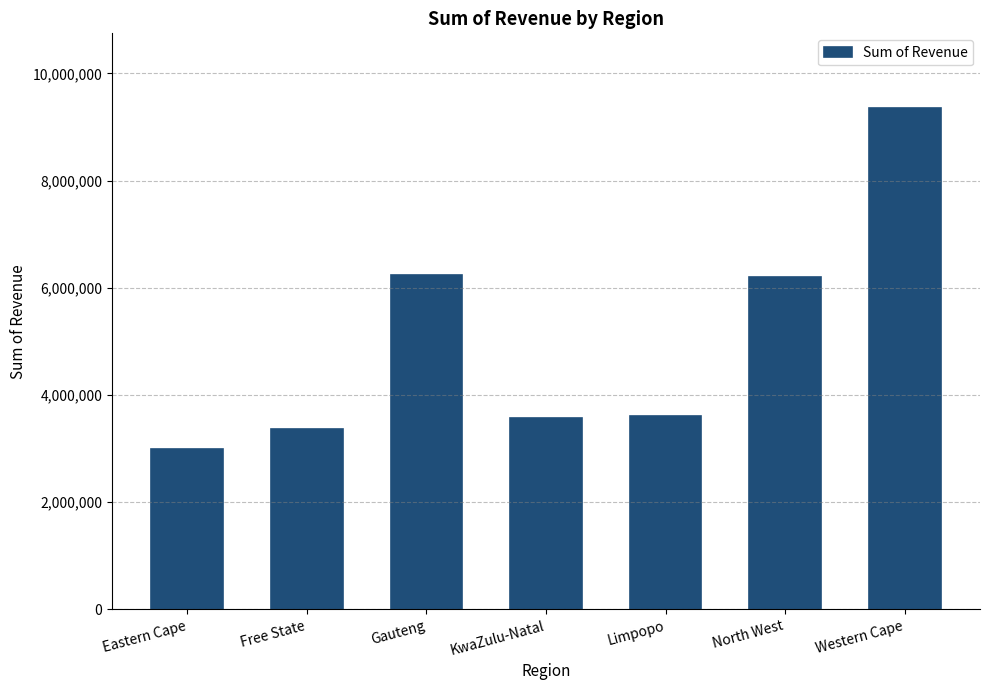

How many bars are there in total?

7